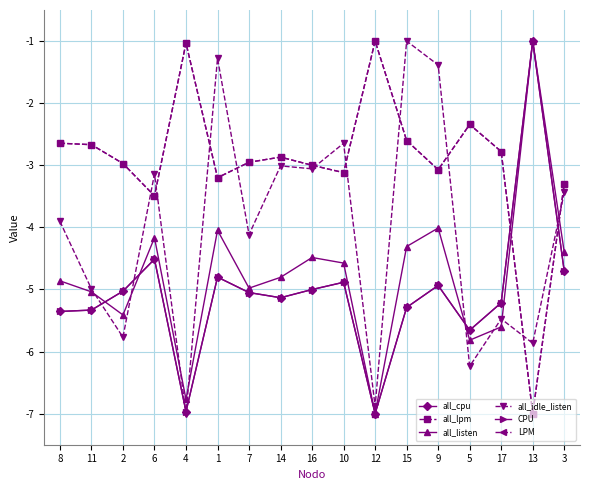

What position from the right is 16?

9